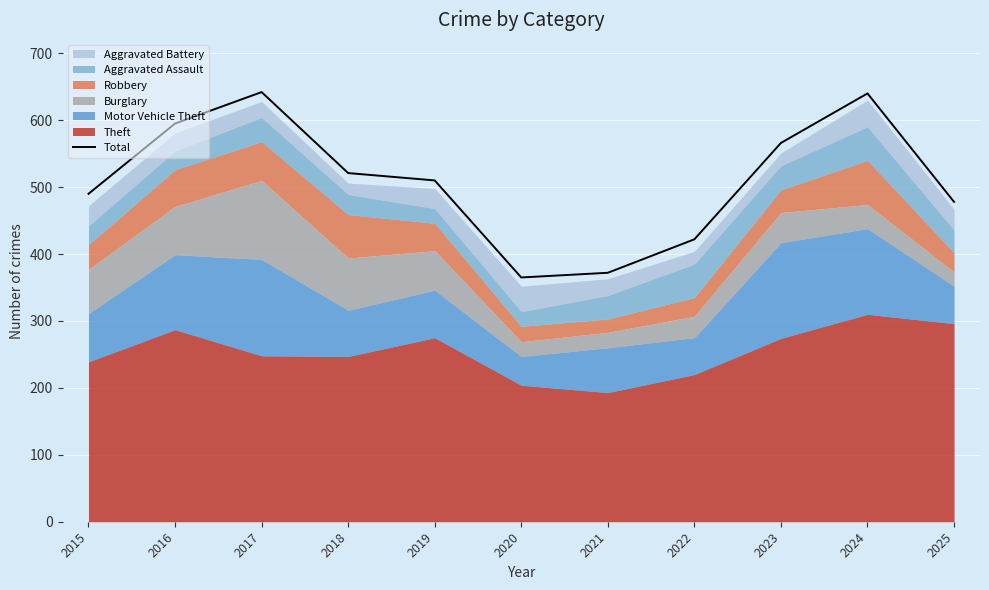

At which label does the data first exceed 510?

2016